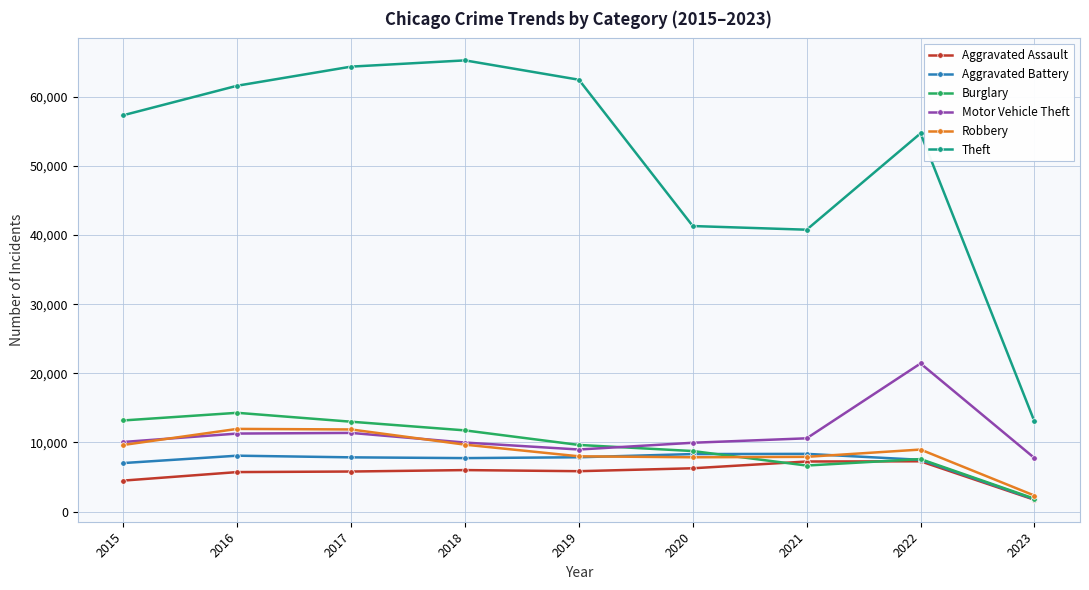

What is the value of the Aggravated Battery point at the 4th from the left?

7734